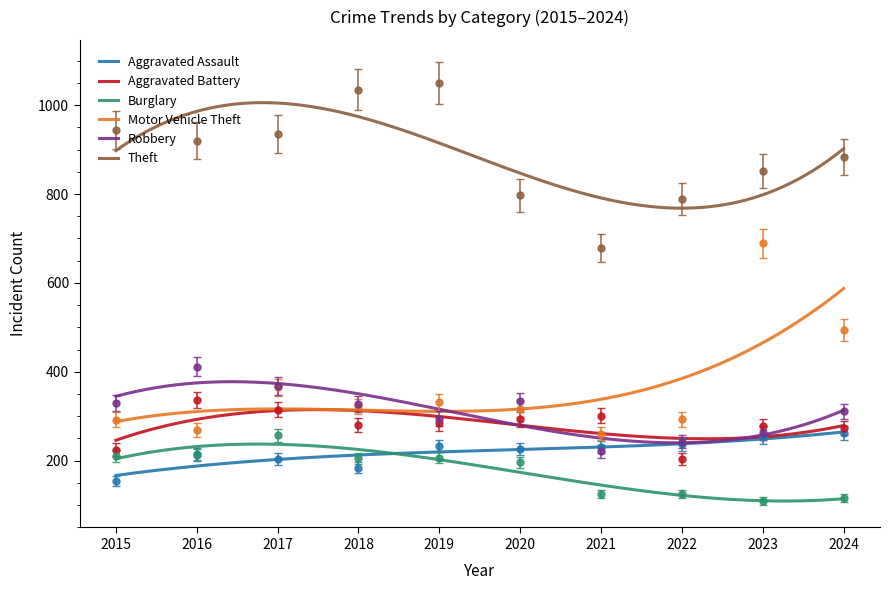

How many lines are shown in the chart?

6